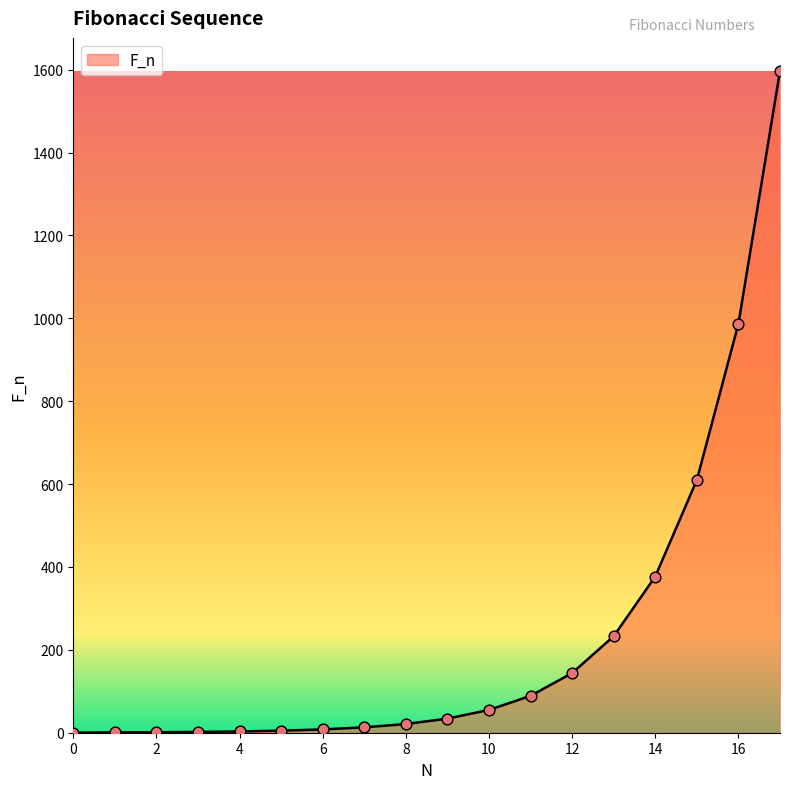

What is the difference between the maximum and minimum values?

1597